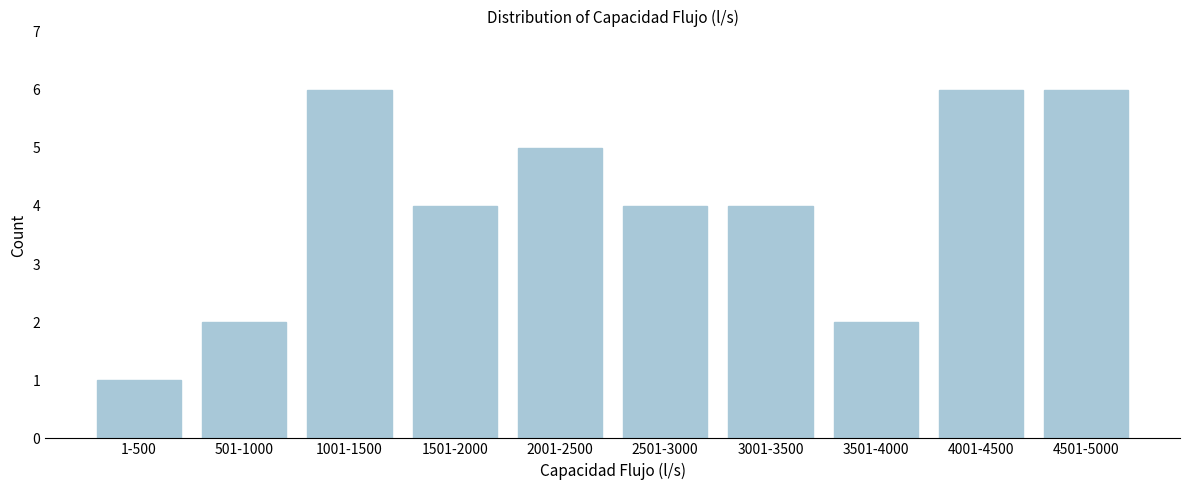

Reading left to right, what are all the values shown in this chart?

1-500=1	501-1000=2	1001-1500=6	1501-2000=4	2001-2500=5	2501-3000=4	3001-3500=4	3501-4000=2	4001-4500=6	4501-5000=6